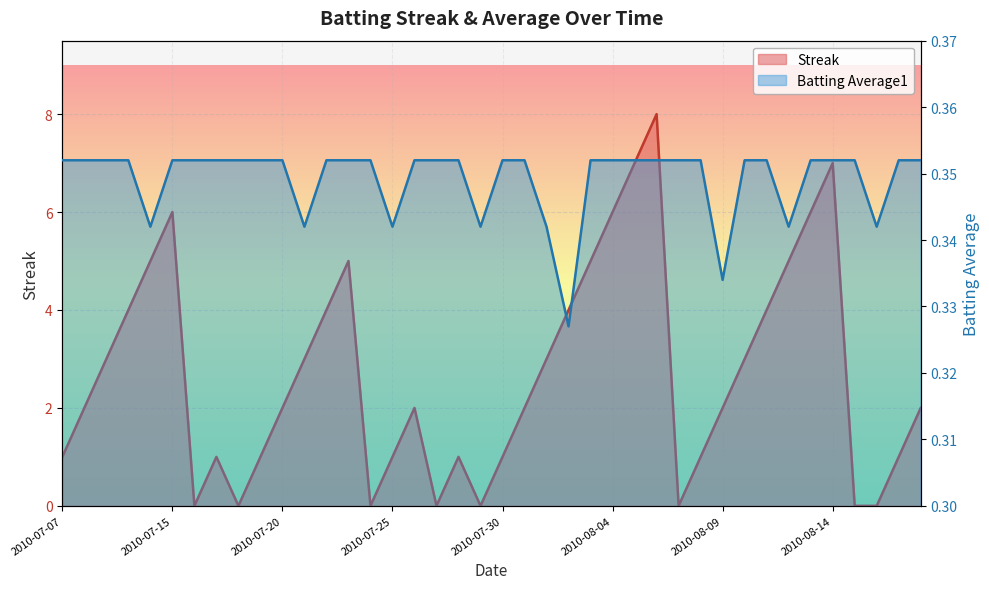

List the series in order of their peak value, lowest first.

Batting Average1, Streak